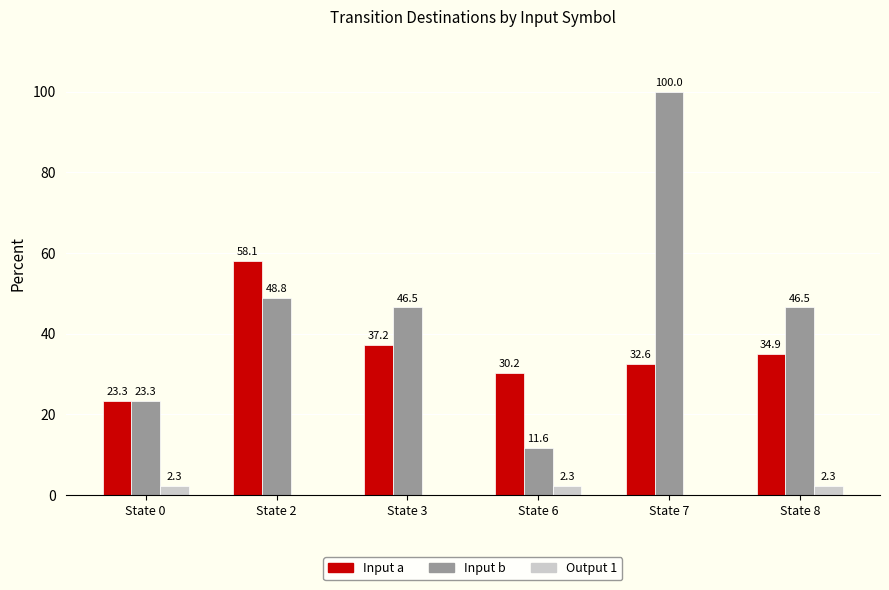

At which label does Output 1 first exceed 2?

State 0